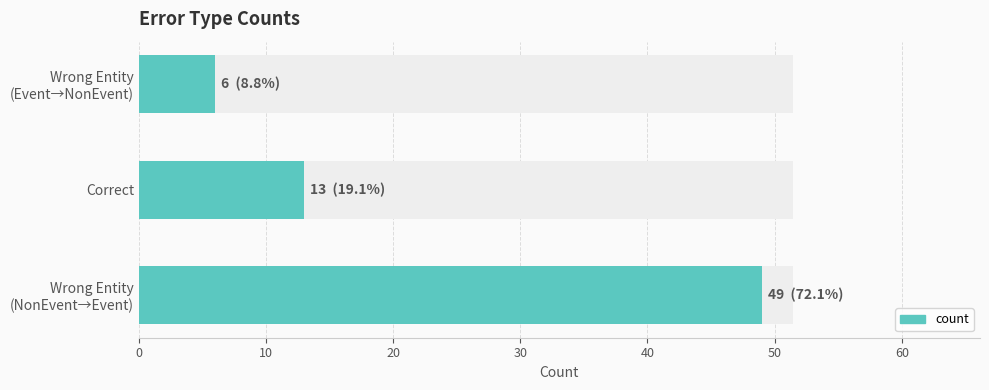

What is the change in value from Wrong Entity (NonEvent→Event) to Correct?

-36